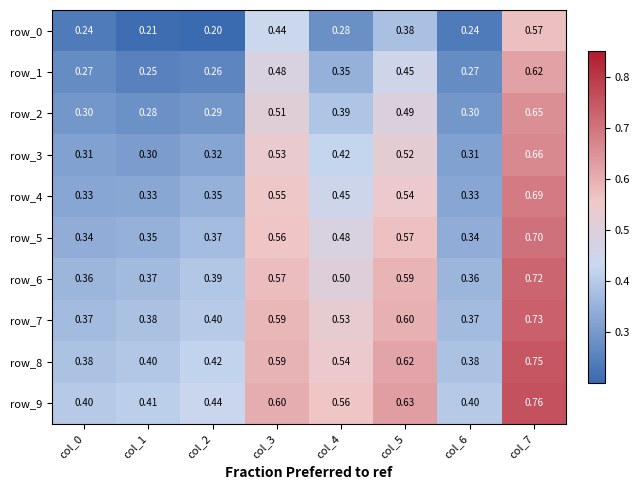

Is the value of row_0 at col_5 greater than the value of row_9 at col_7?

No